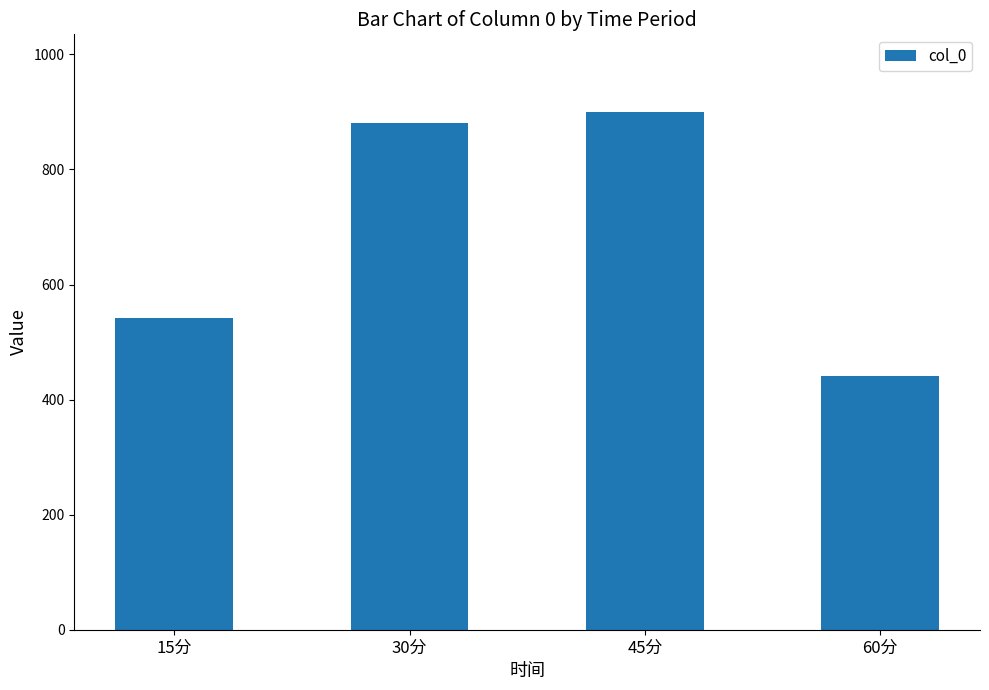

What is the label of the 3rd bar from the left?

45分